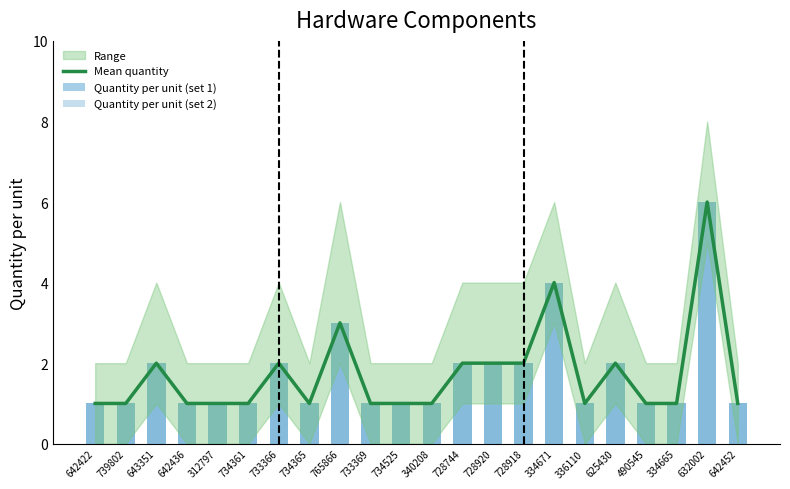

What is the value of the Quantity per unit (set 2) bar at the 7th from the left?

2